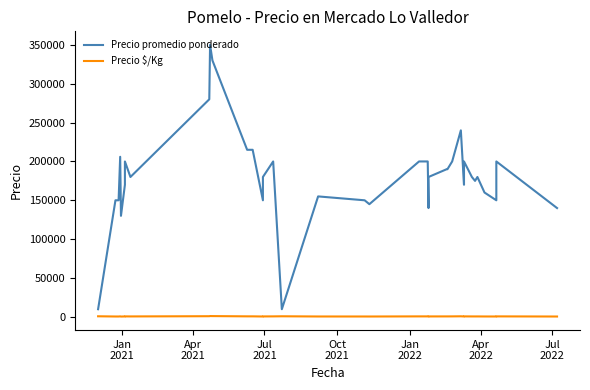

How many data points in Precio $/Kg are less than 543?

19